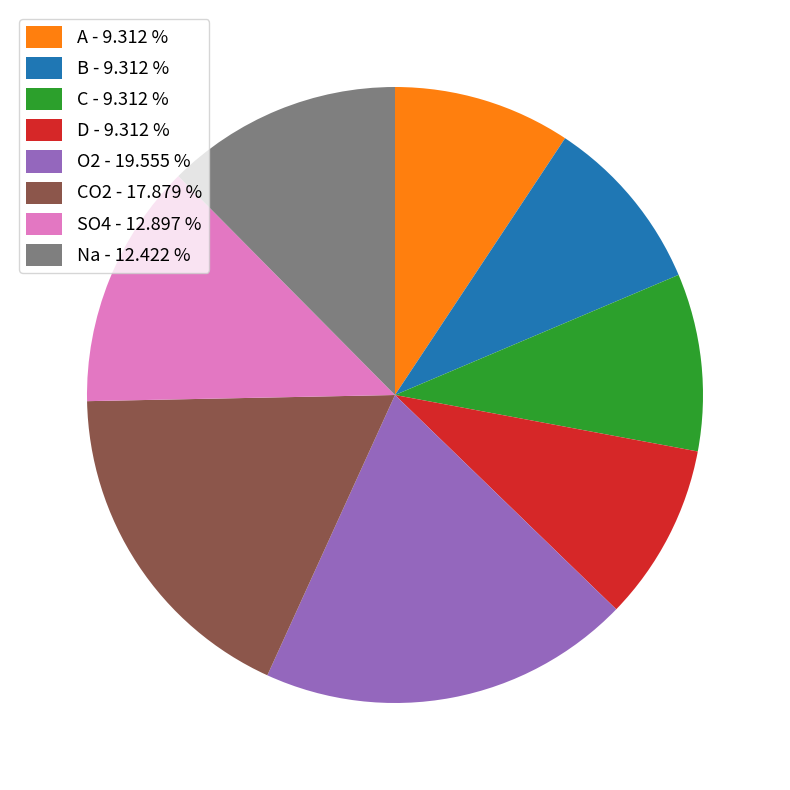

Does SO4 - 12.897 % represent more than half of the total?

No